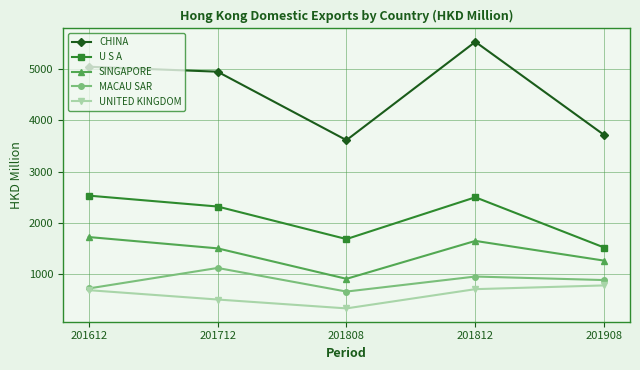

Between 201808 and 201812, which series saw the biggest shift?

CHINA